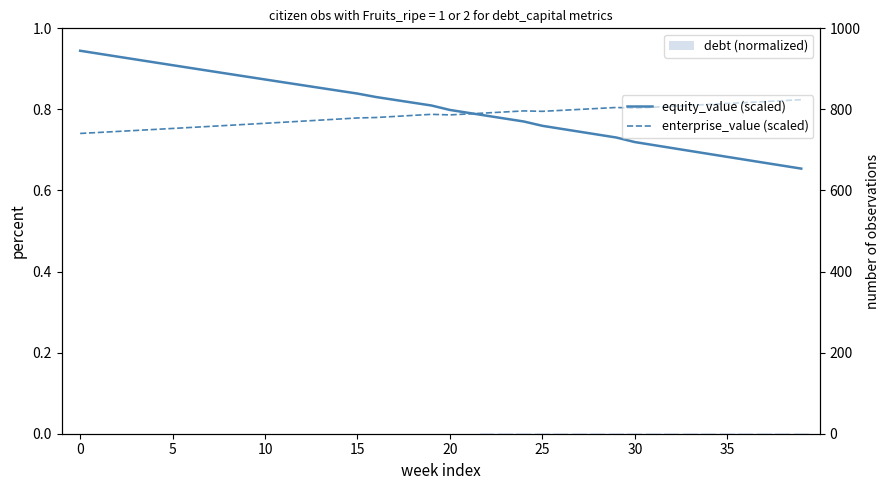

What is the label of the 23rd bar from the left?

22